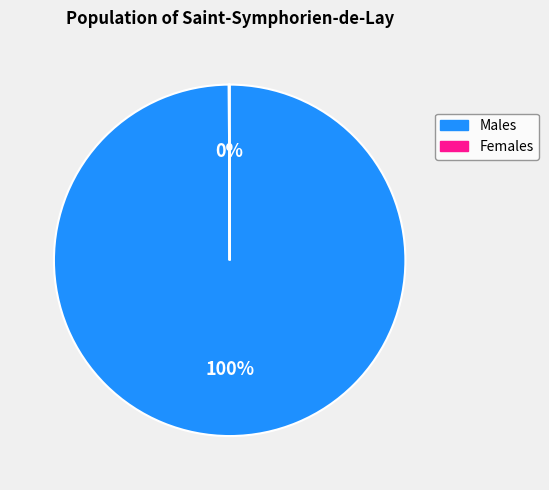

To the nearest percent, what percentage of the pie is Males?

100%